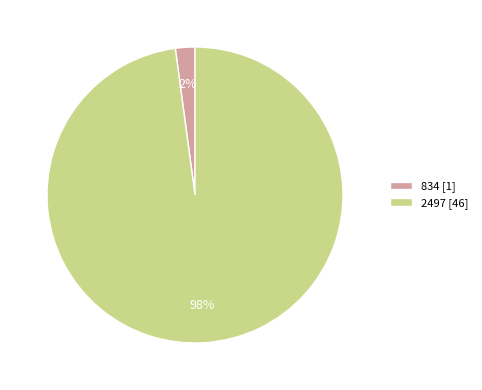

Is there any slice that represents more than half of the pie?

Yes